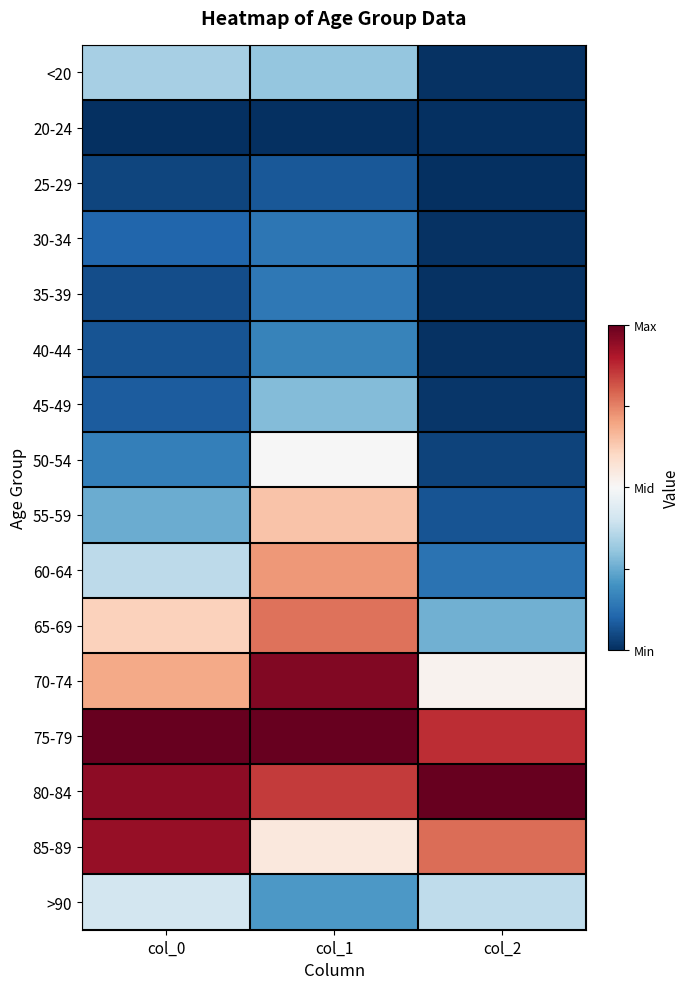

At which category is the sum across all series the highest?

col_1